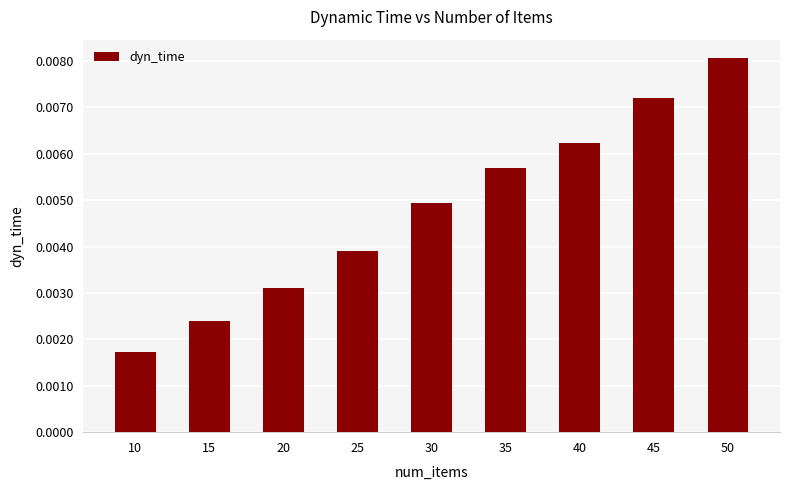

Which label corresponds to the smallest value in the chart?

10